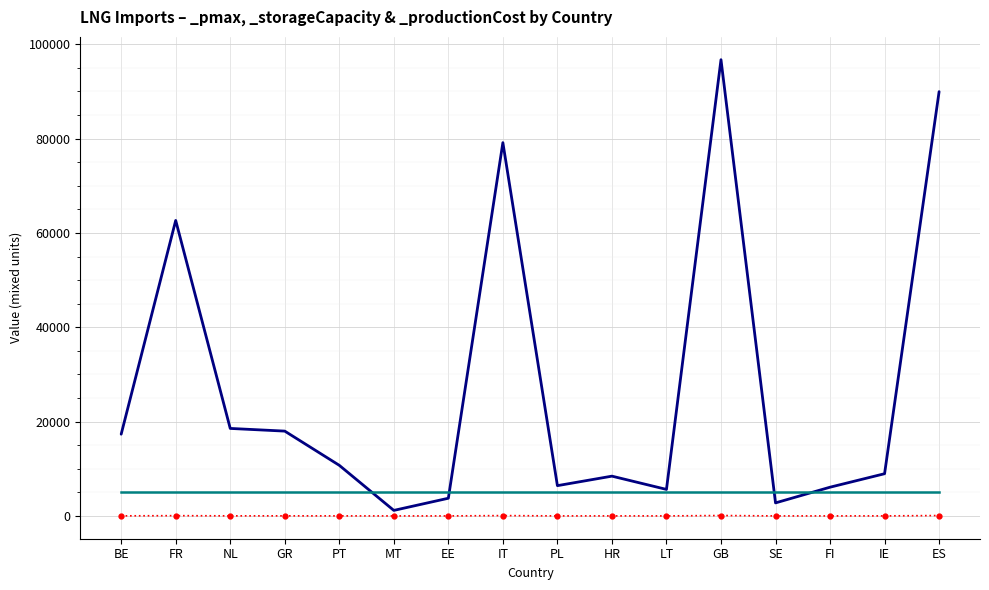

Read the _storageCapacity value at HR.

7.4